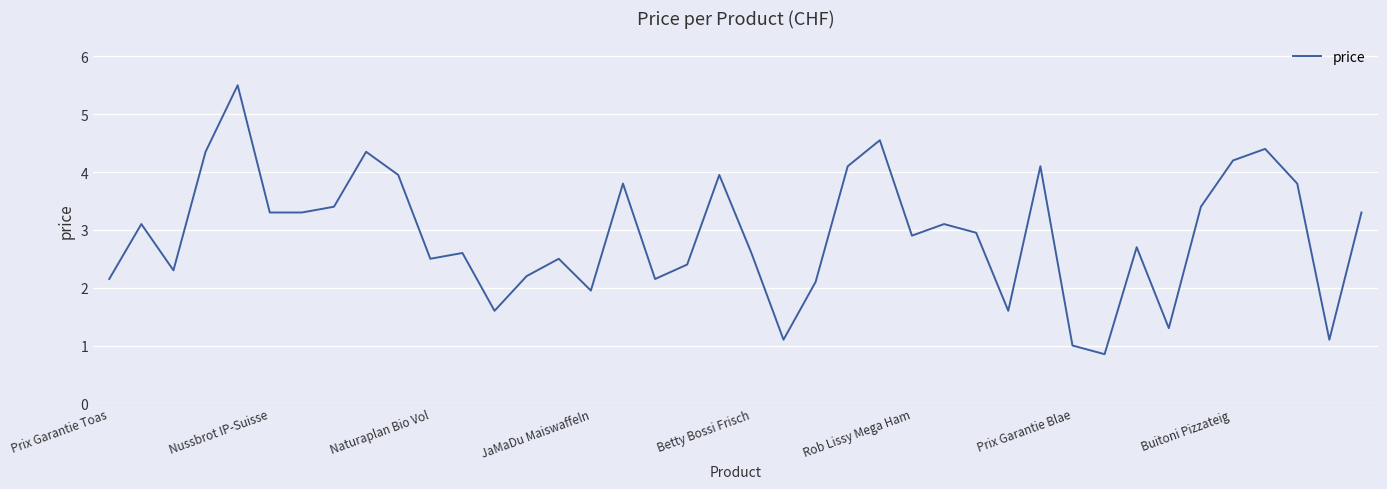

What is the maximum value shown in the chart?

5.5